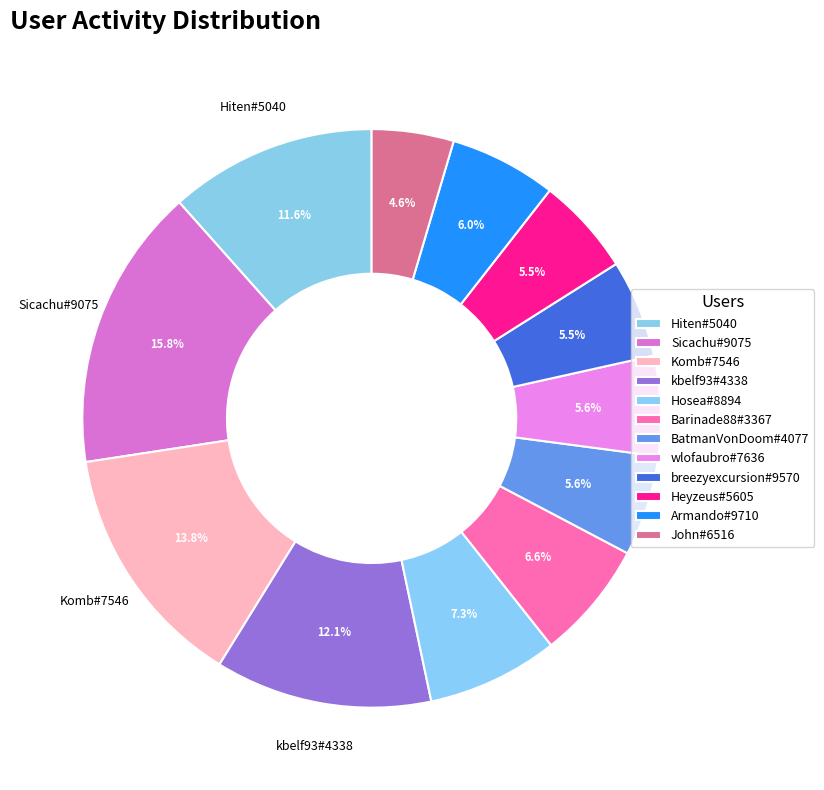

What percentage is NOT represented by kbelf93#4338?

87.9%